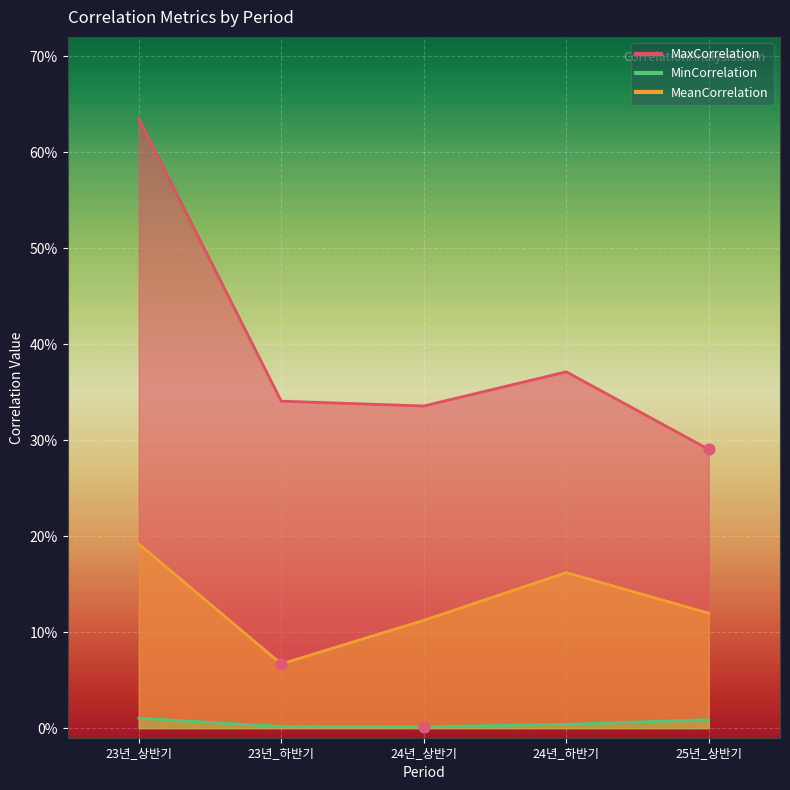

Which series has the largest total across all categories?

MaxCorrelation